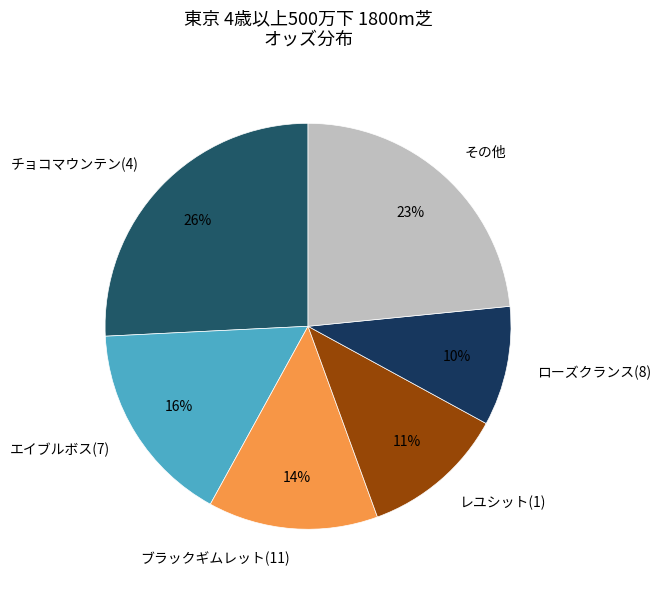

Does any single category account for the majority?

No